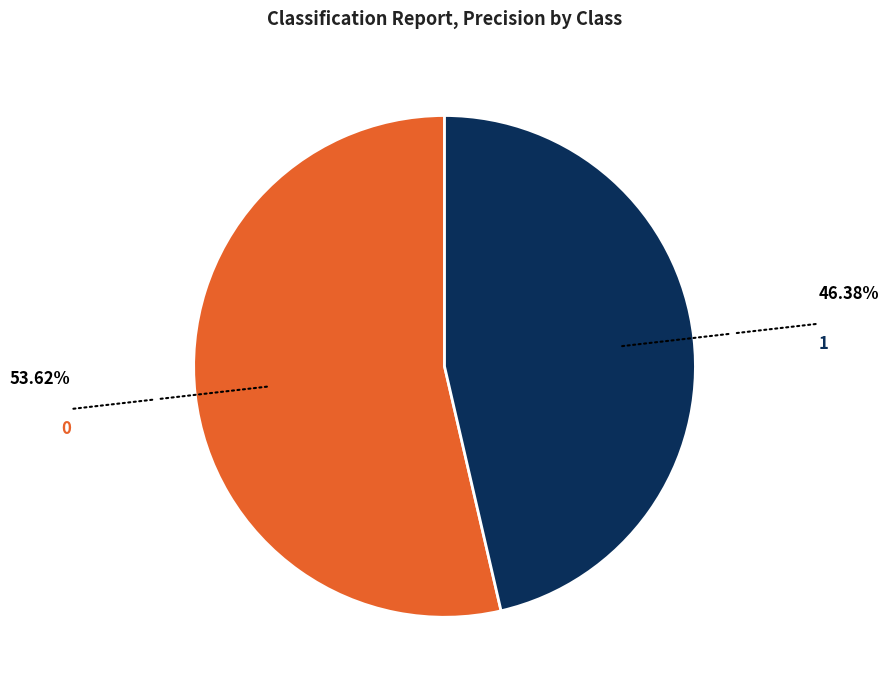

Does any single category account for the majority?

Yes